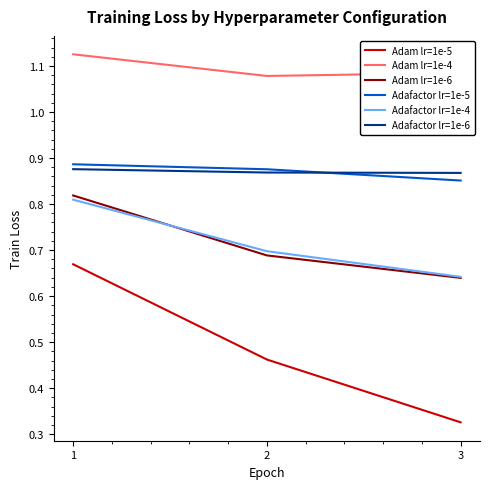

Where is Adafactor lr=1e-5 nearest to the value 0?

3